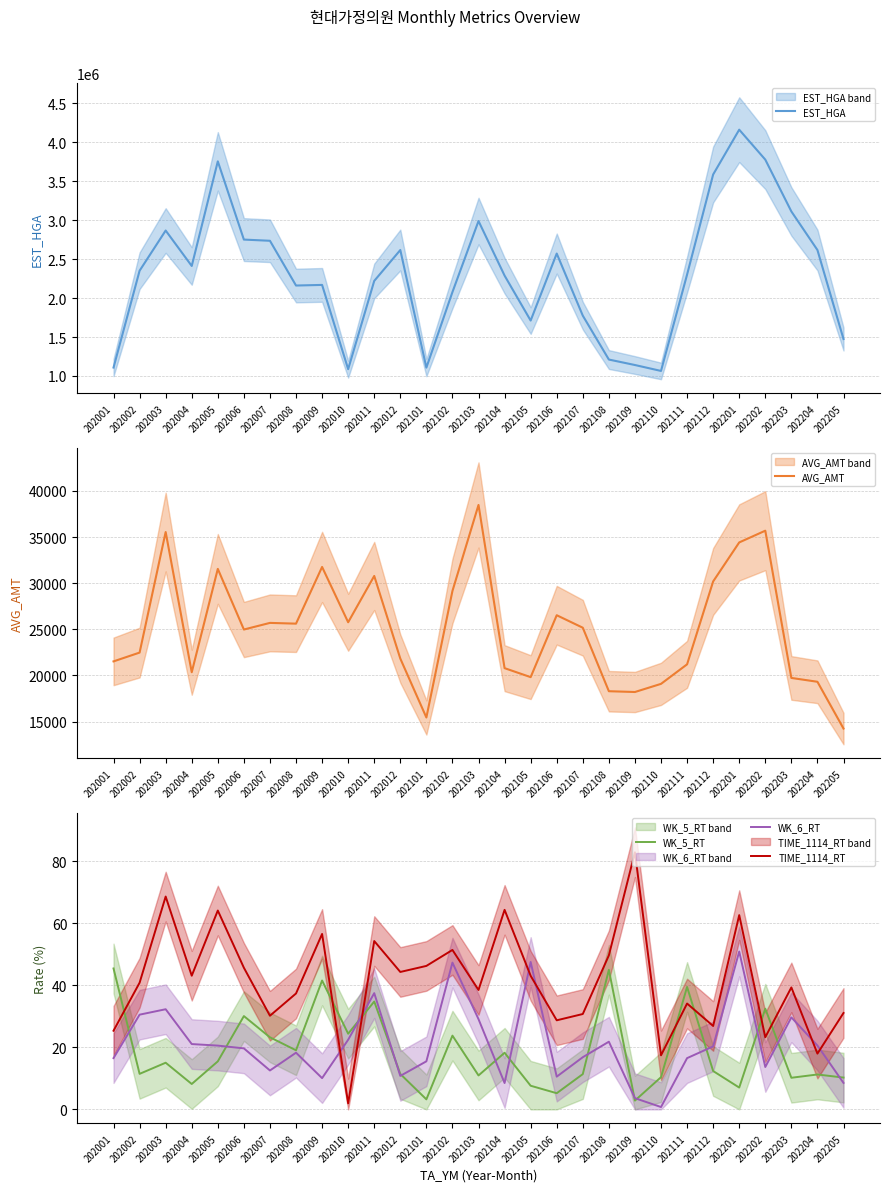

True or false: TIME_1114_RT has a value of 46.3 at 202101.

True